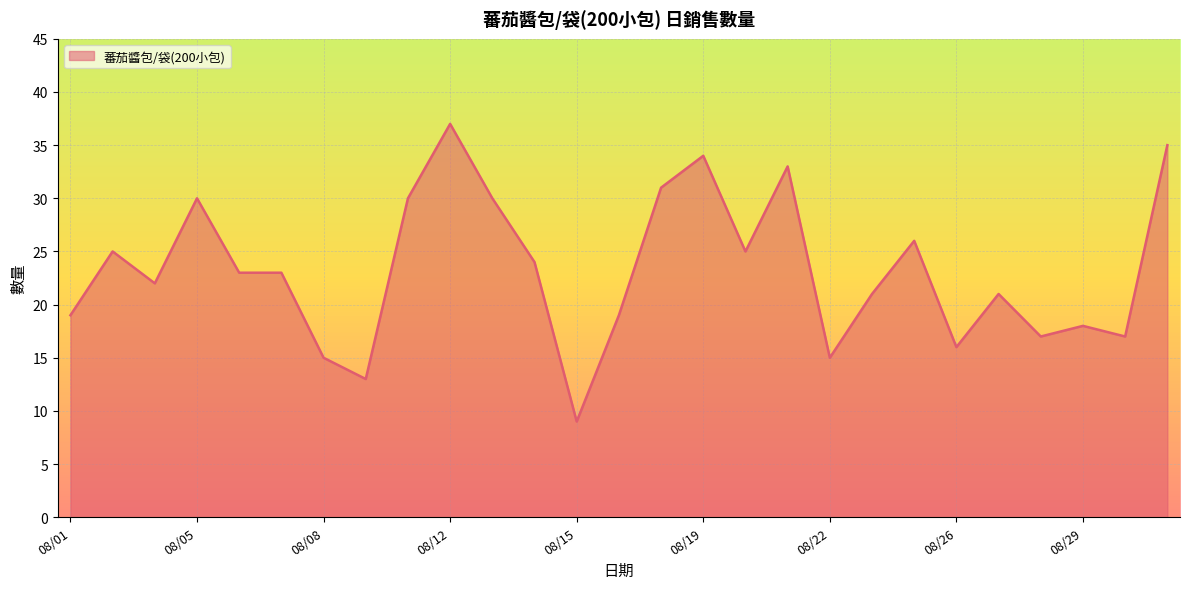

What is the difference between the maximum and minimum values?

28